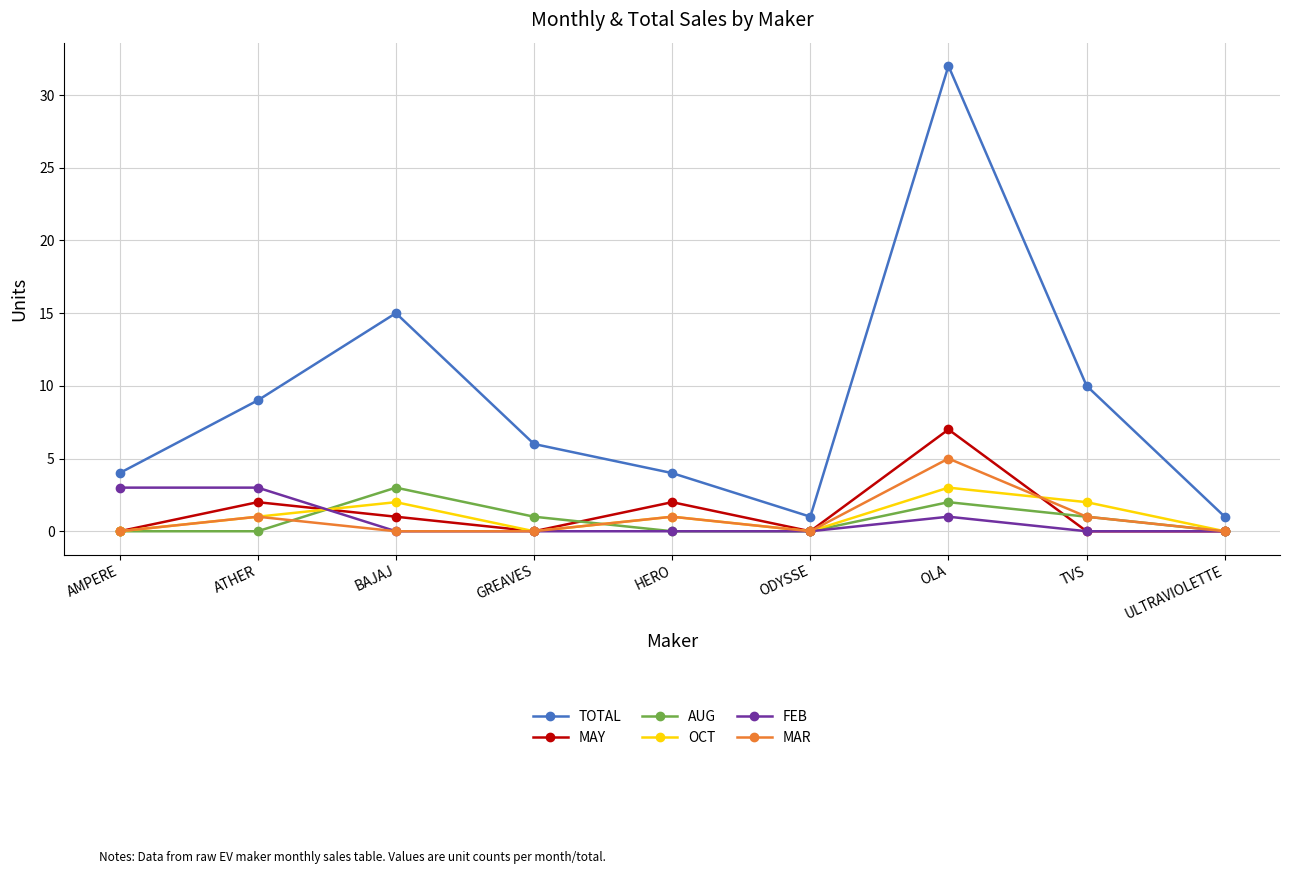

What is the difference between the highest and lowest values at HERO?

4